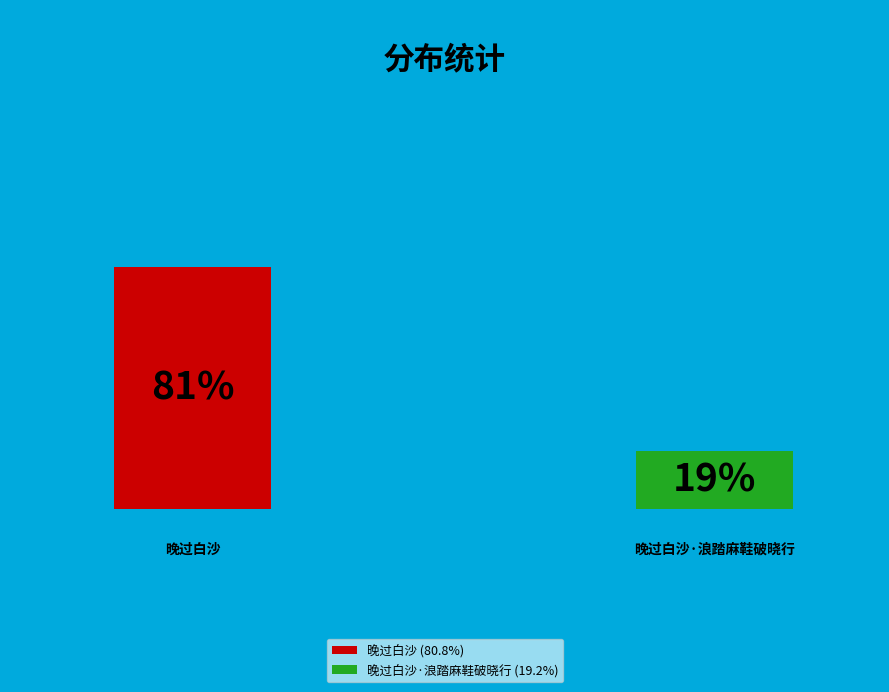

Which category has the smallest portion of the pie?

晚过白沙·浪踏麻鞋破晓行